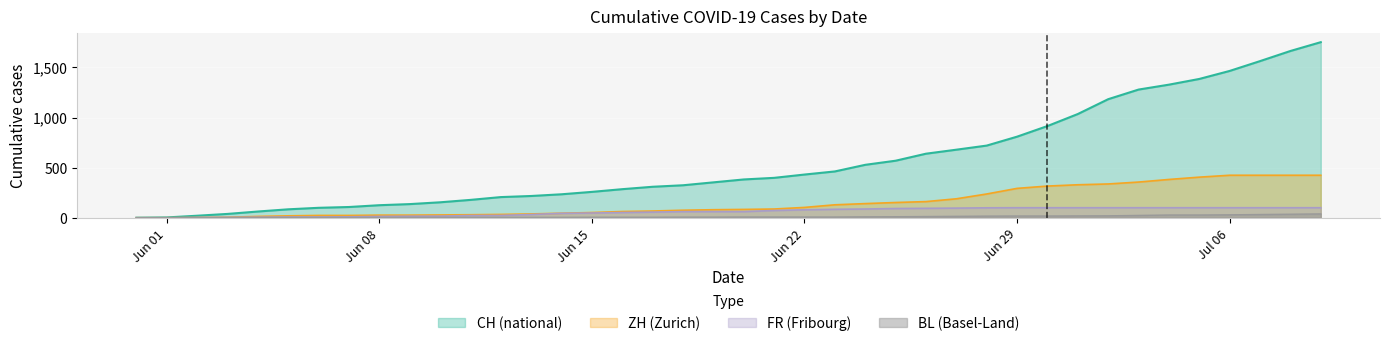

What is the difference between the BL values at 2020-06-25 and 2020-07-07?

22